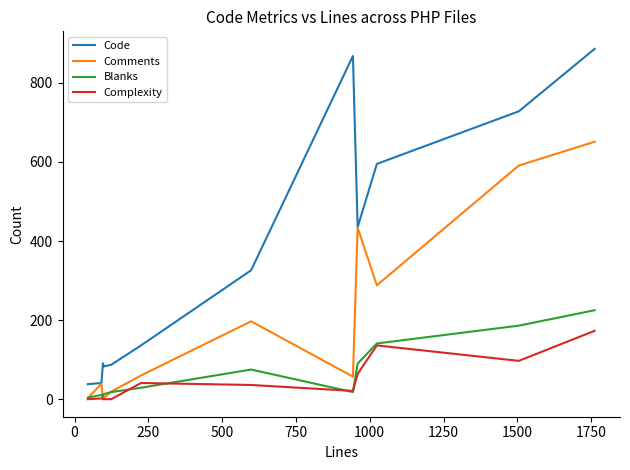

True or false: Code and Complexity cross at least once.

False